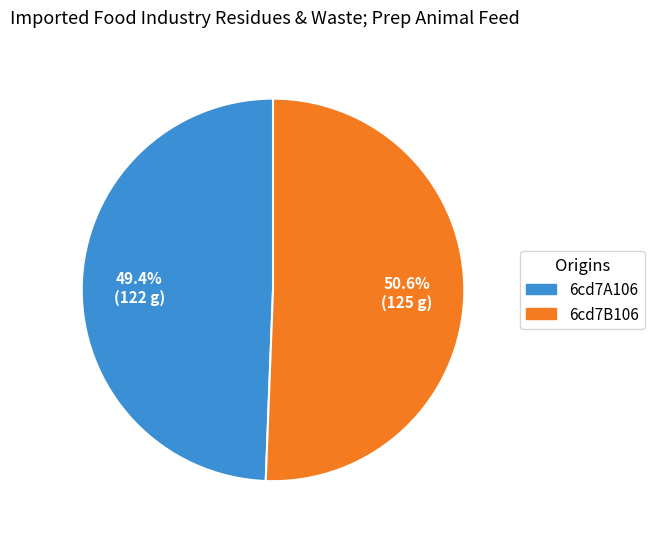

How many slices are in this pie chart?

2